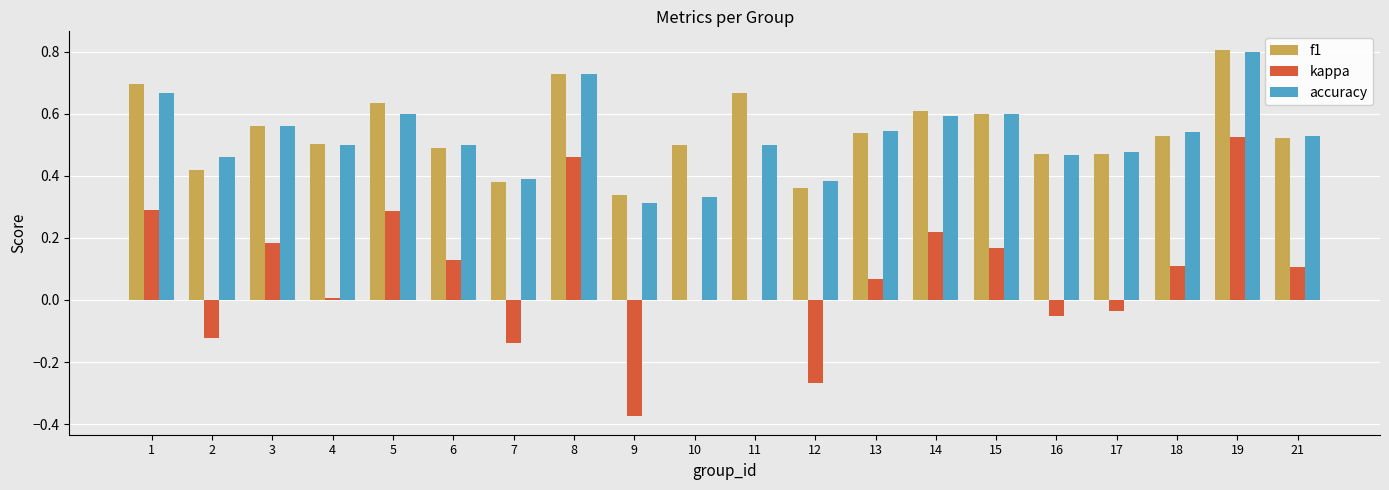

Does the chart contain stacked bars?

No